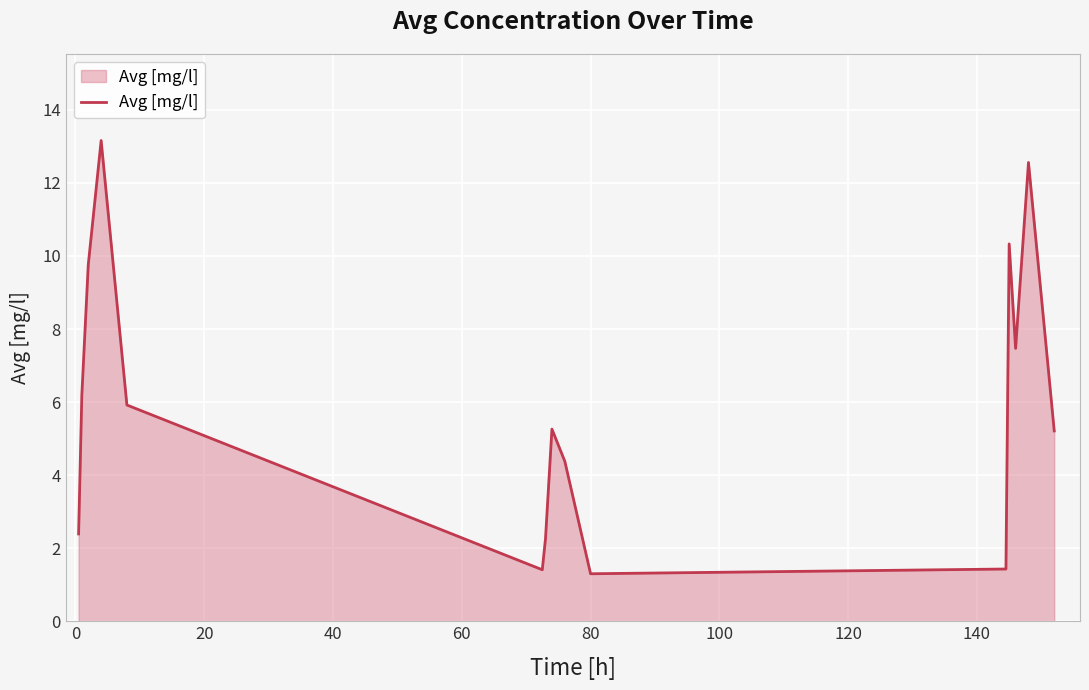

What is the smallest value displayed?

1.3